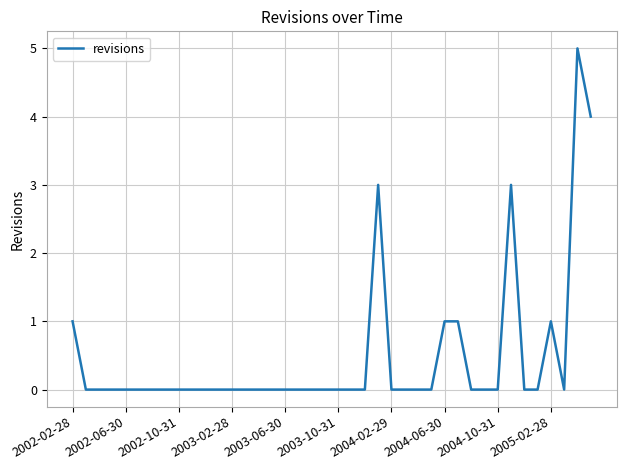

How many lines are shown in the chart?

1